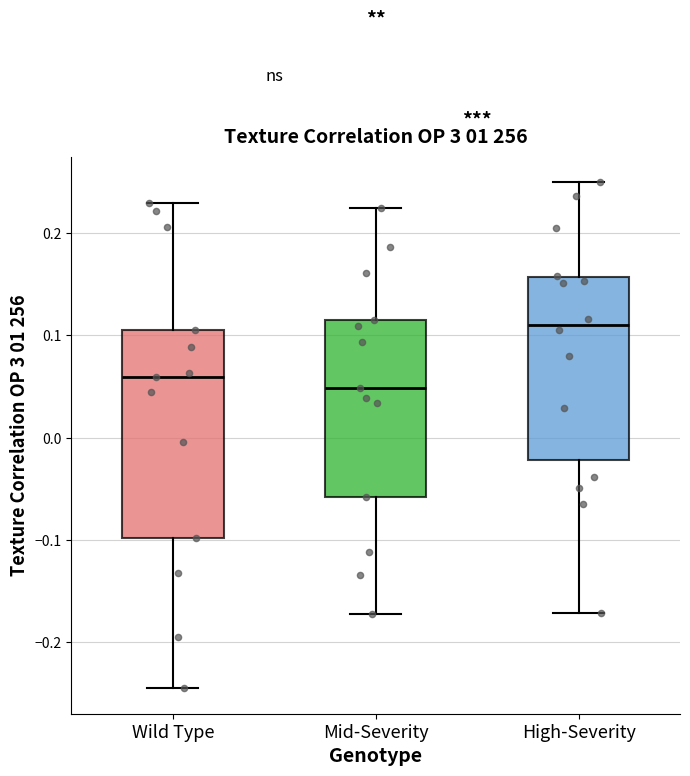

Reading left to right, read every box against the y-axis: the position of its median line, the range the box covers, and the ends of its whiskers. The values are not printed on the chart, so give them approximately, as read against the axis.

Wild Type: median 0.06, box -0.10 to 0.10, whiskers -0.24 to 0.23
Mid-Severity: median 0.05, box -0.06 to 0.12, whiskers -0.17 to 0.22
High-Severity: median 0.11, box -0.02 to 0.16, whiskers -0.17 to 0.25